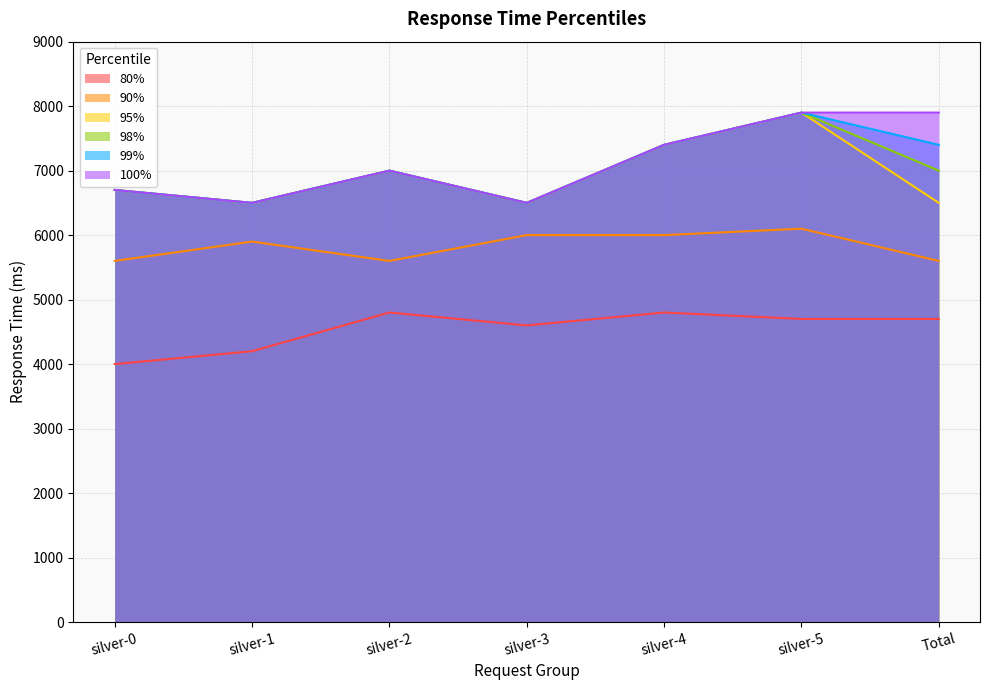

What is the minimum value for 90%?

5600